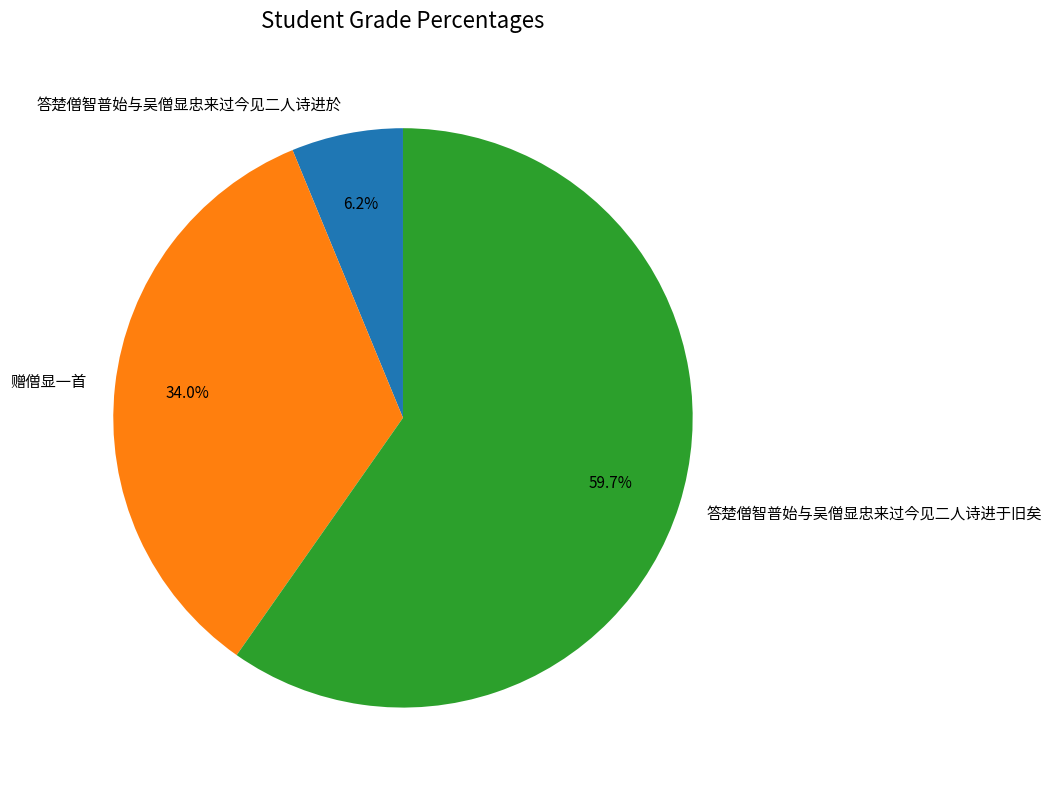

What is the largest slice in the pie chart?

答楚僧智普始与吴僧显忠来过今见二人诗进于旧矣